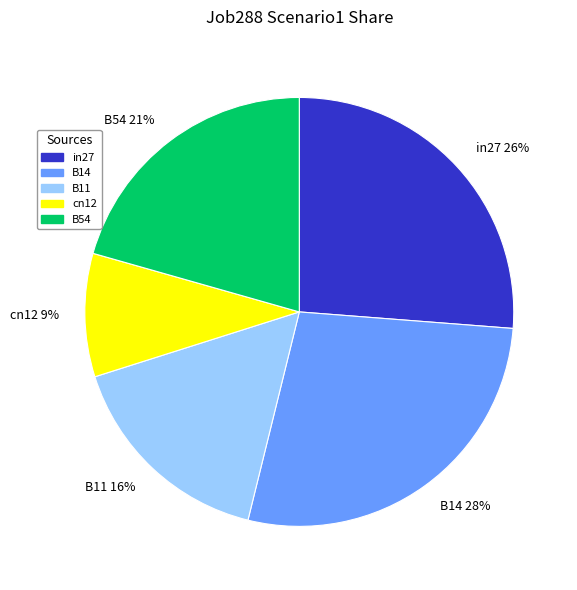

To the nearest percent, what portion does B11 represent?

16%